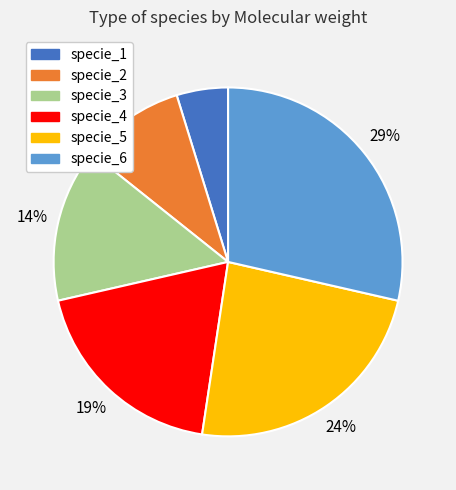

How many segments does this pie chart have?

6